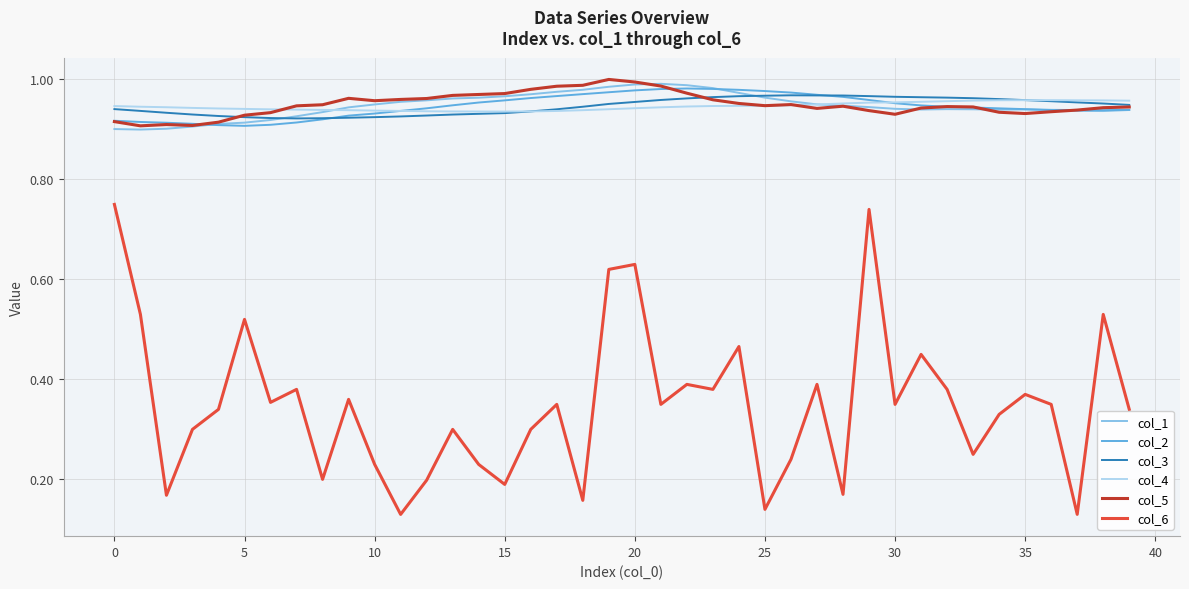

How many col_6 values are between 0 and 1?

40